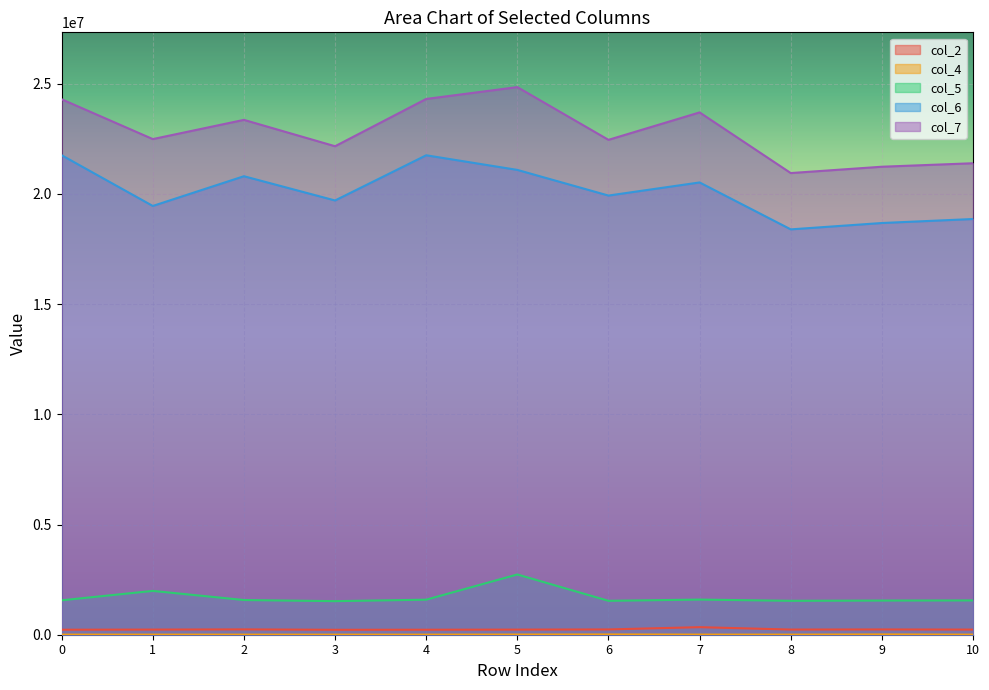

At how many categories does at least one series exceed 5552644?

11